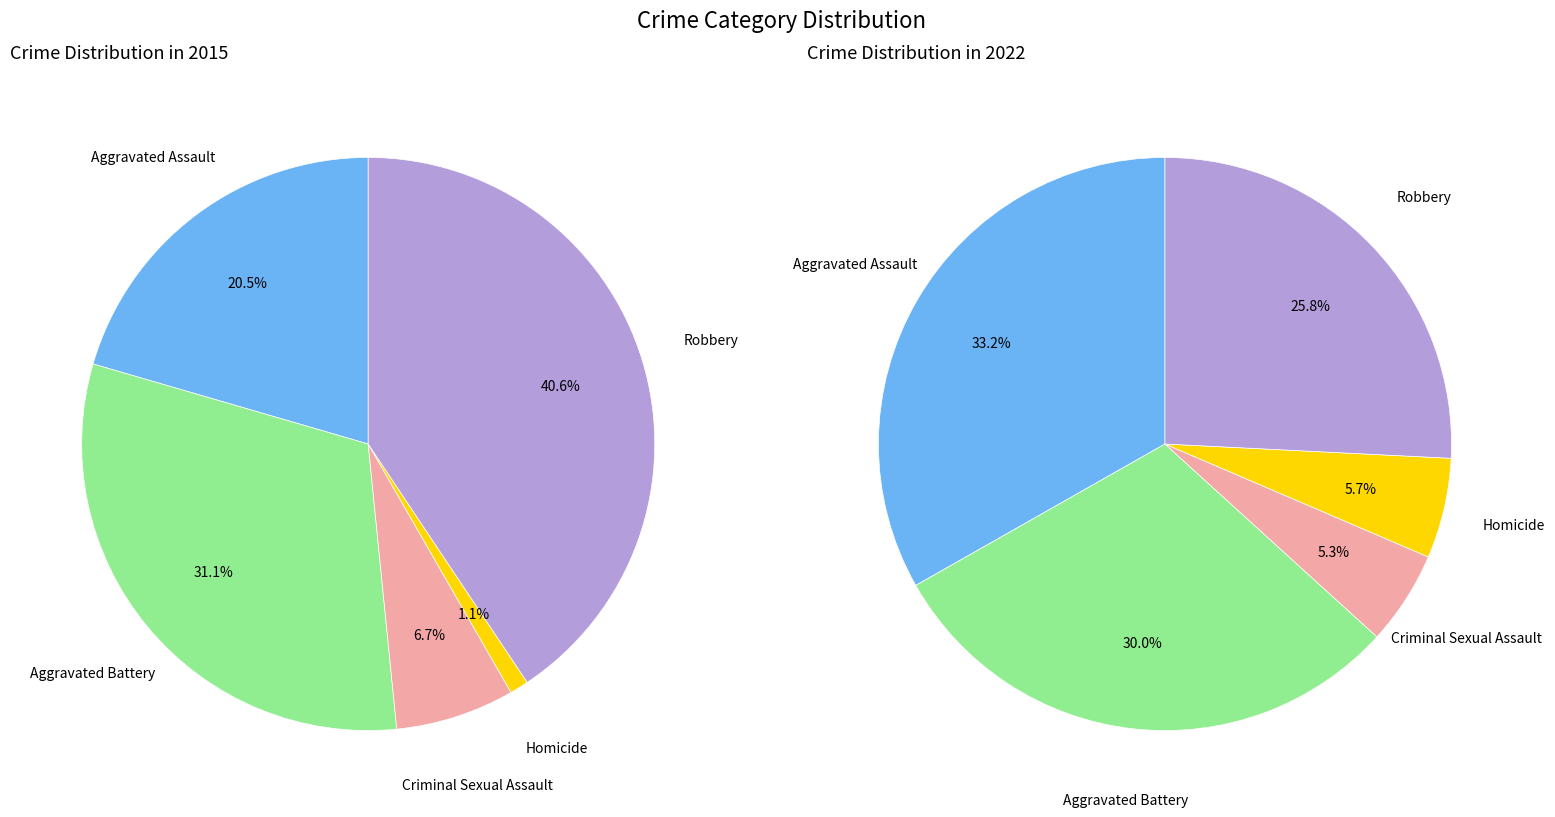

Count the number of slices in the pie.

5